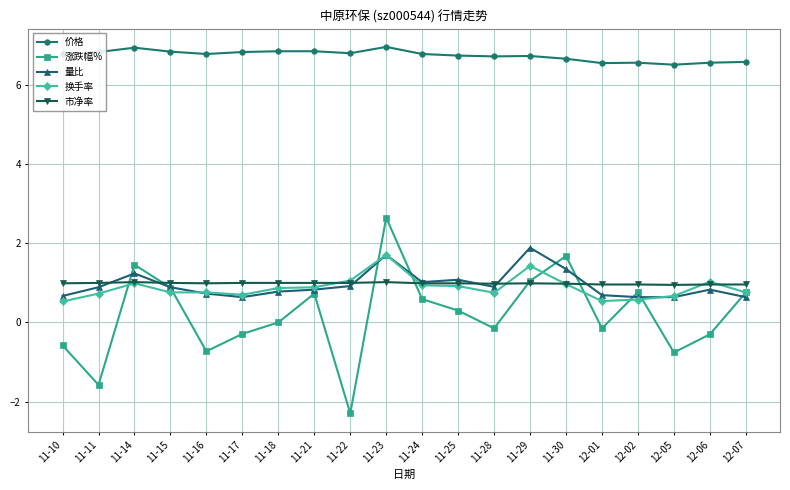

The 涨跌幅% series shows 1.4 at 11-23. True or false?

False